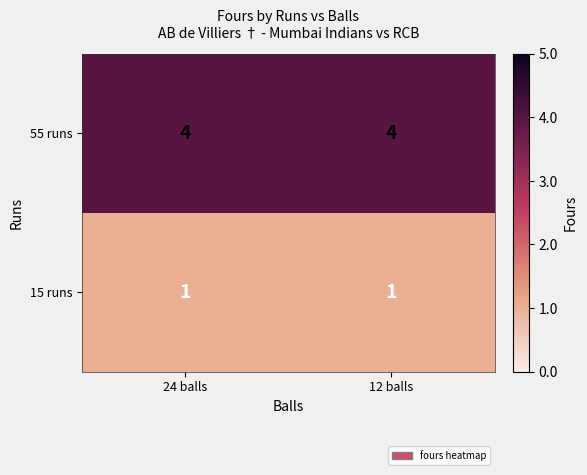

What is the sum of all 55 runs values?

8